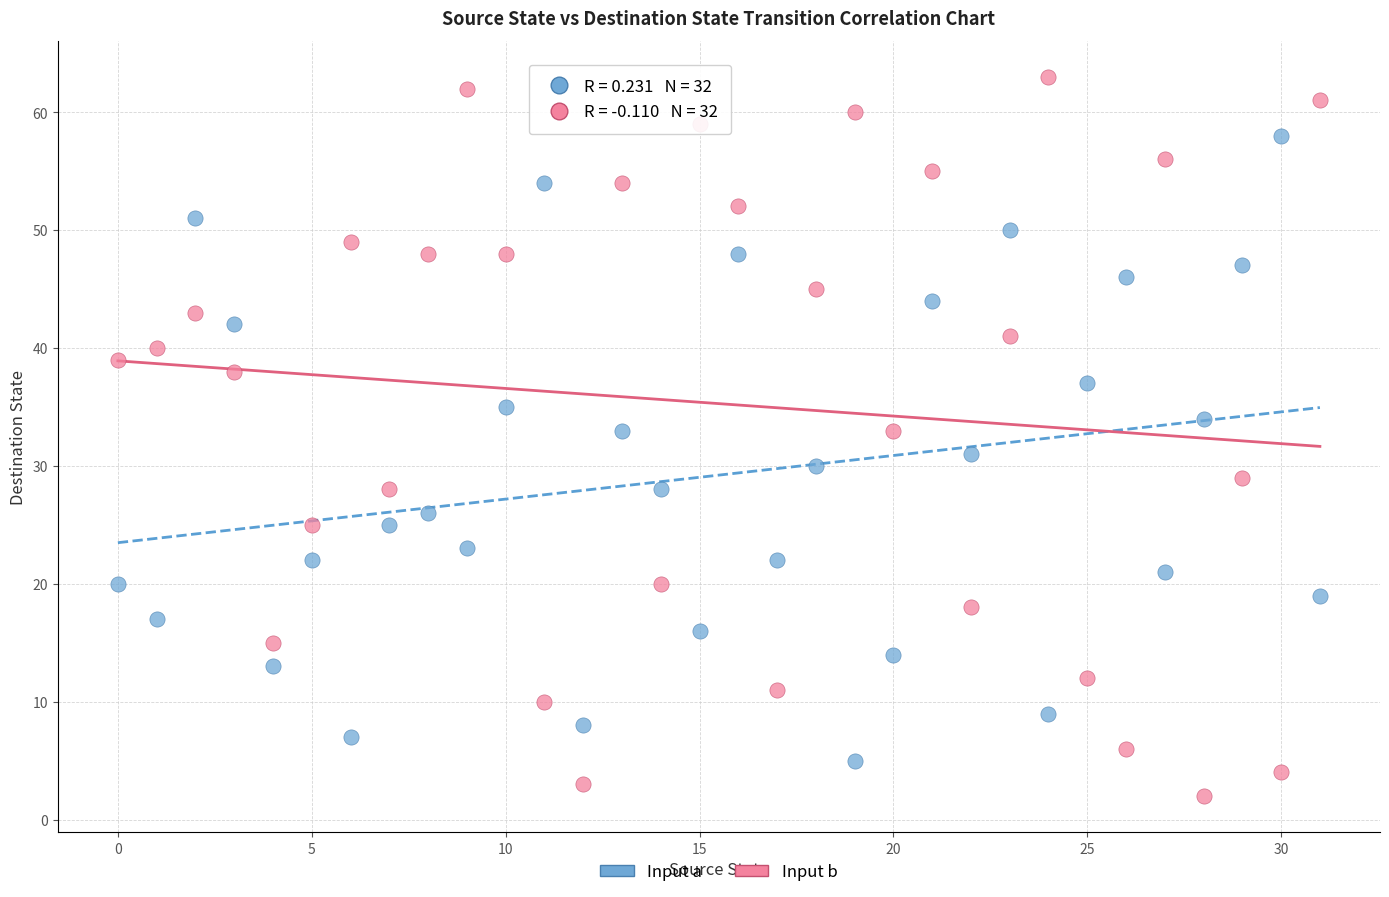

Which series contains the lowest Y value?

Input b